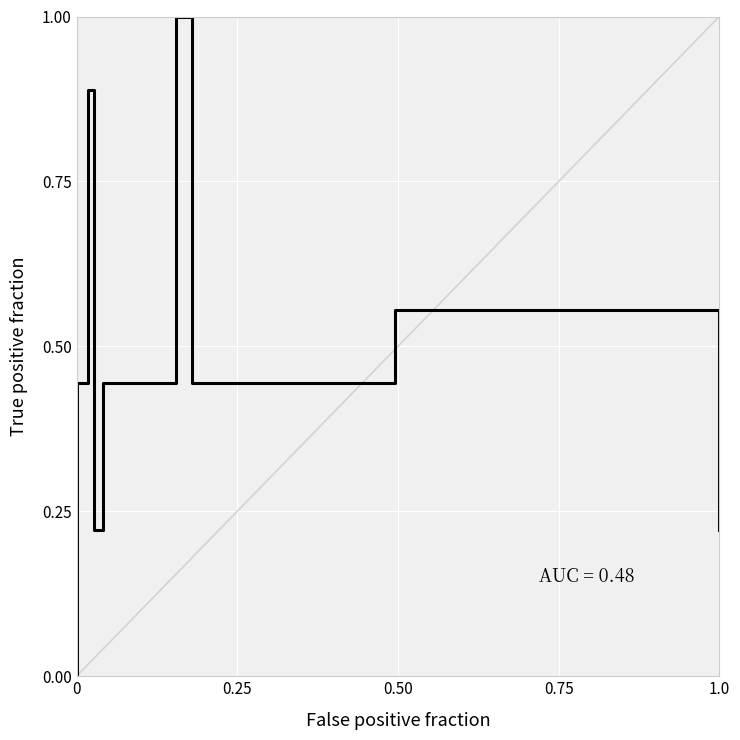

How many interior local peaks (higher than both neighbors) does the data have?

3